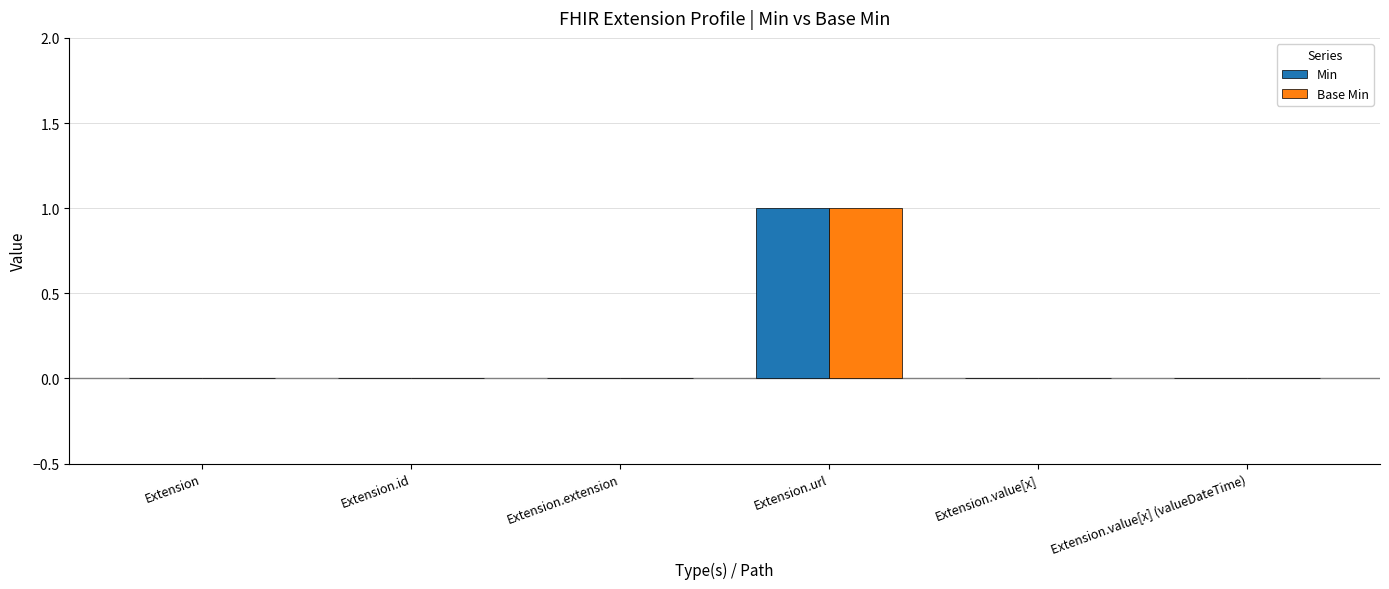

What are all the series names shown in the legend?

Min, Base Min